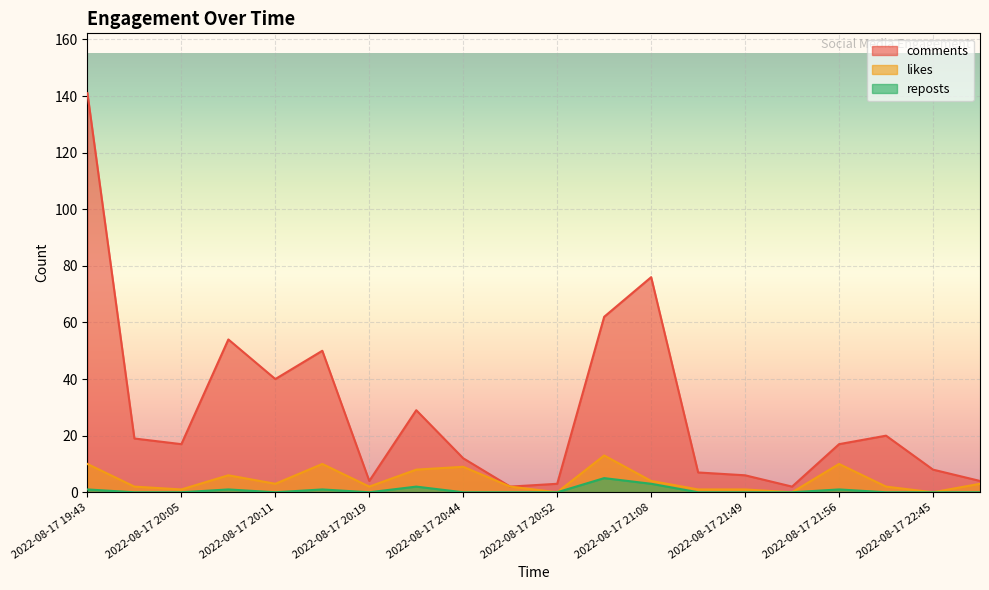

True or false: comments and likes intersect in this chart.

False